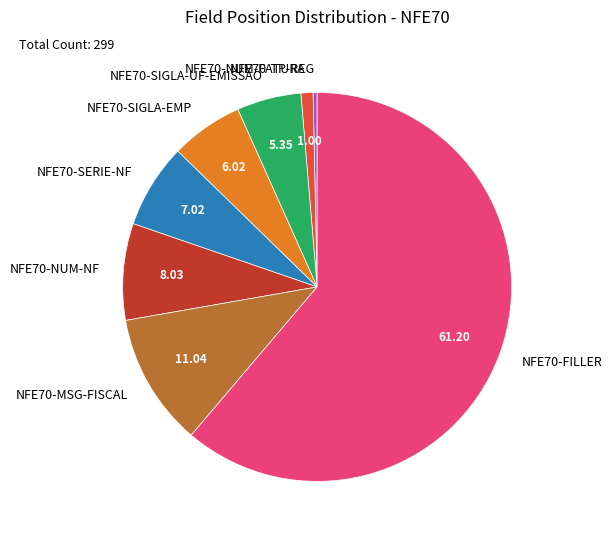

What is the majority slice?

NFE70-FILLER